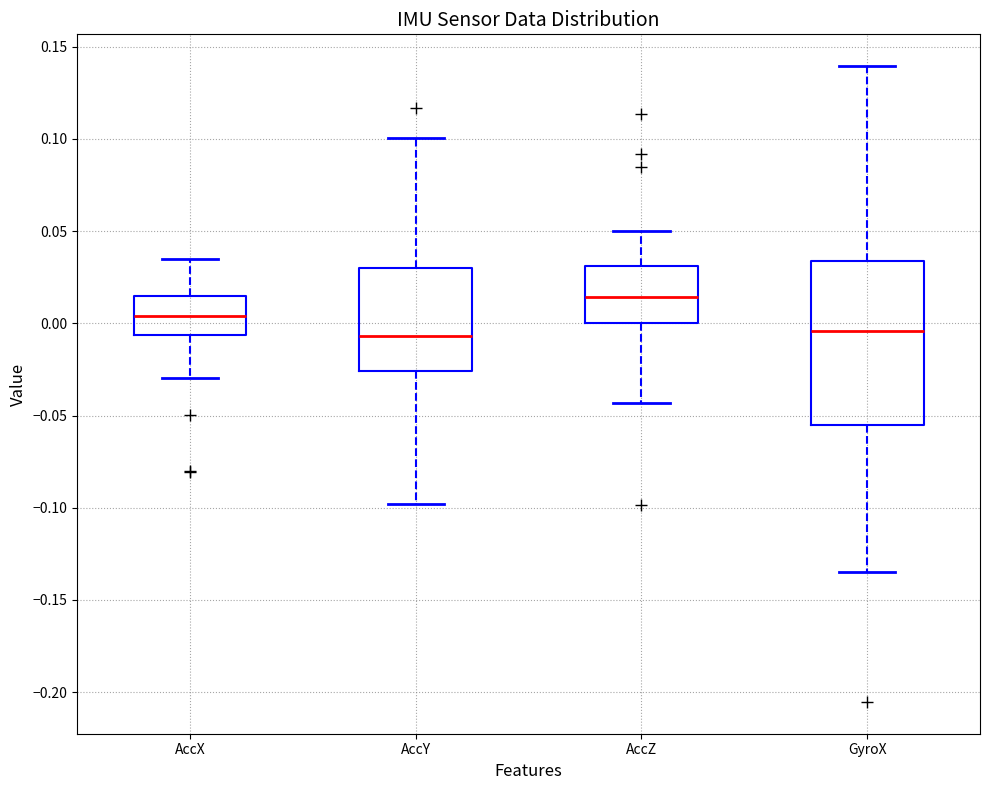

Comparing the boxes themselves (not the whiskers), which one is the tallest?

GyroX